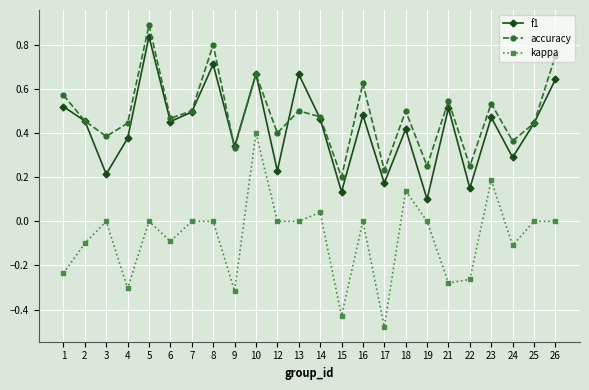

What is the maximum value shown in the chart?

0.9